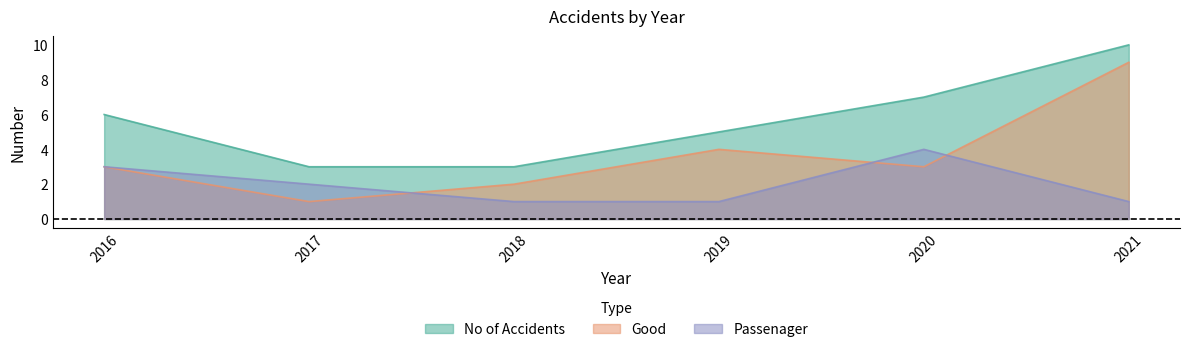

What are all the series names shown in the legend?

No of Accidents, Good, Passenager